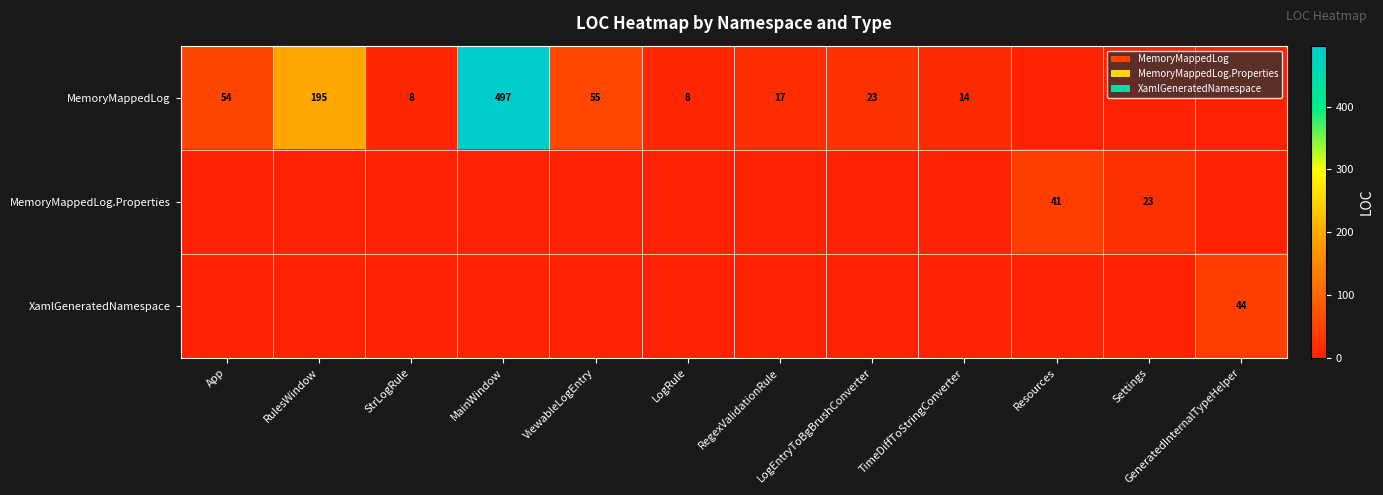

The value at App is 0. True or false?

True